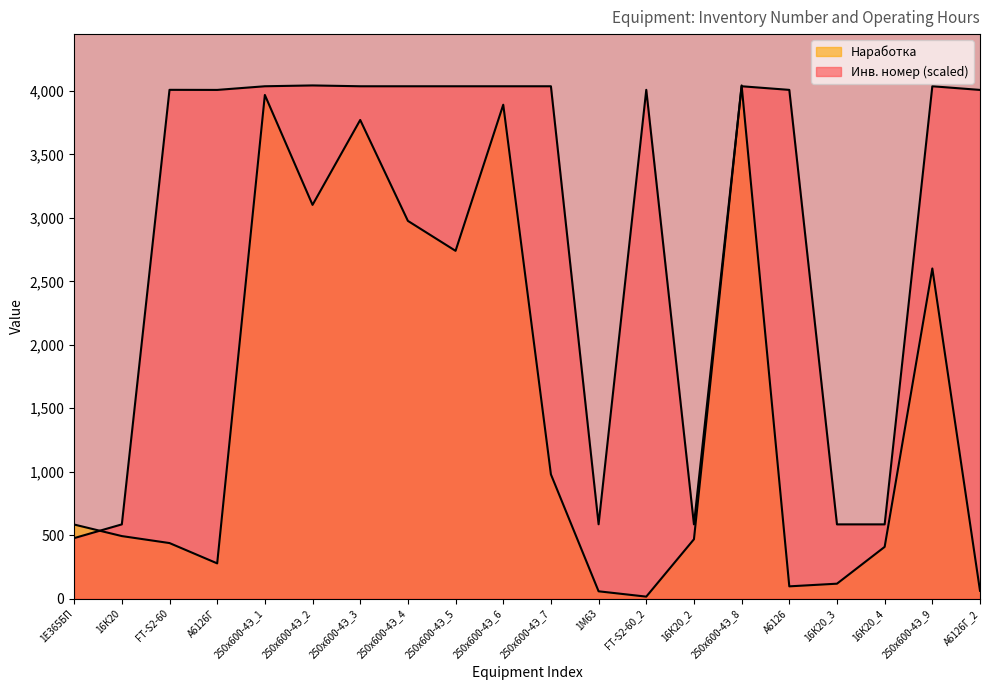

What is the label of the 12th point from the right?

250х600-4Э_5